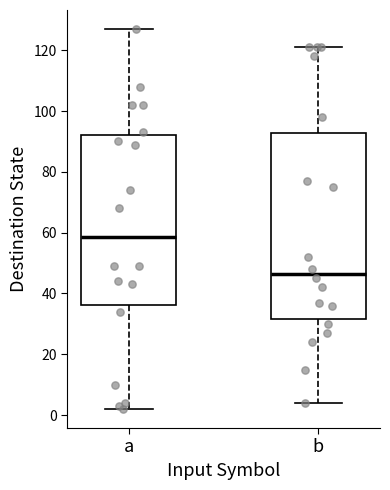

Which box has the lowest median line?

b